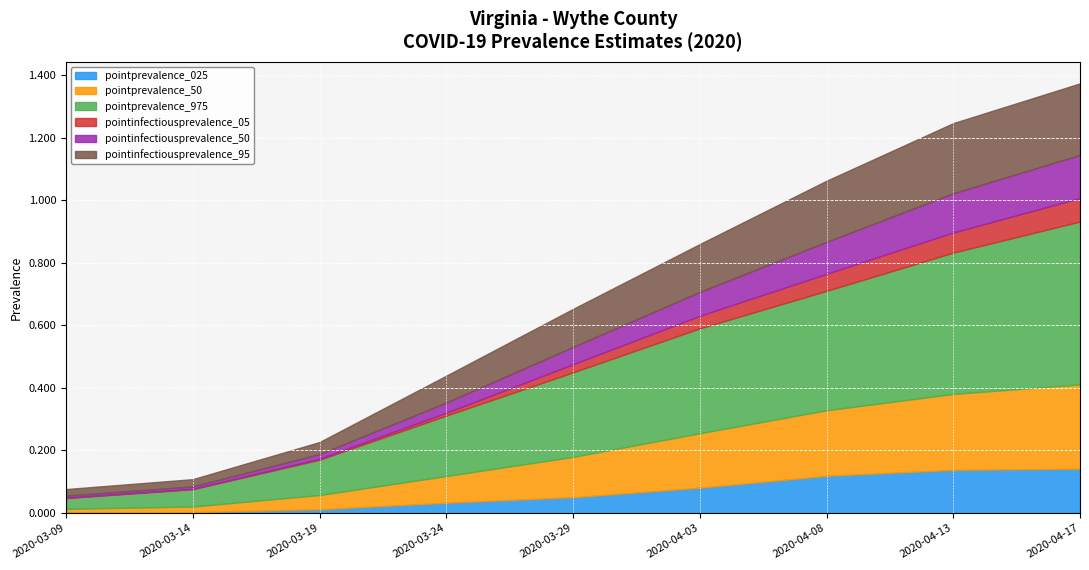

What is the label of the 2nd point from the left?

2020-03-14